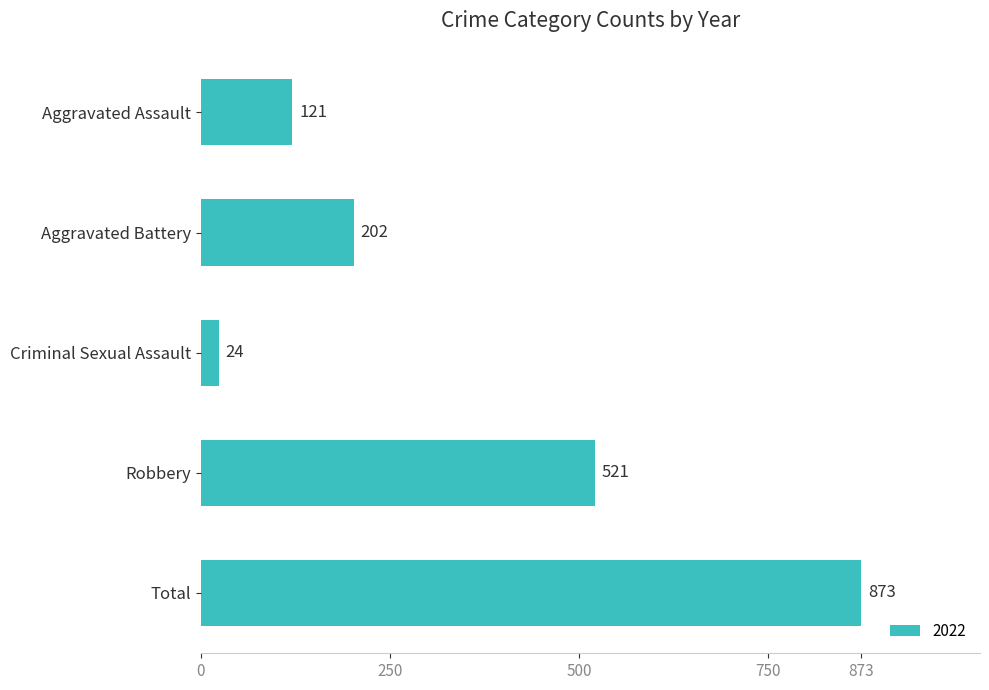

What is the ratio of the value at Total to the value at Aggravated Assault?

7.2